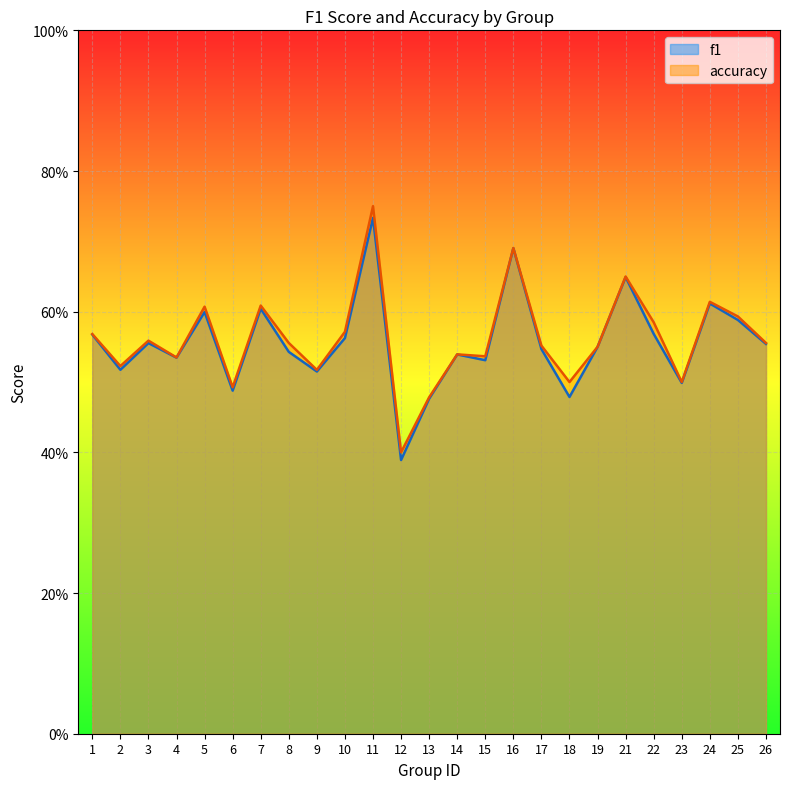

True or false: f1 and accuracy intersect in this chart.

False